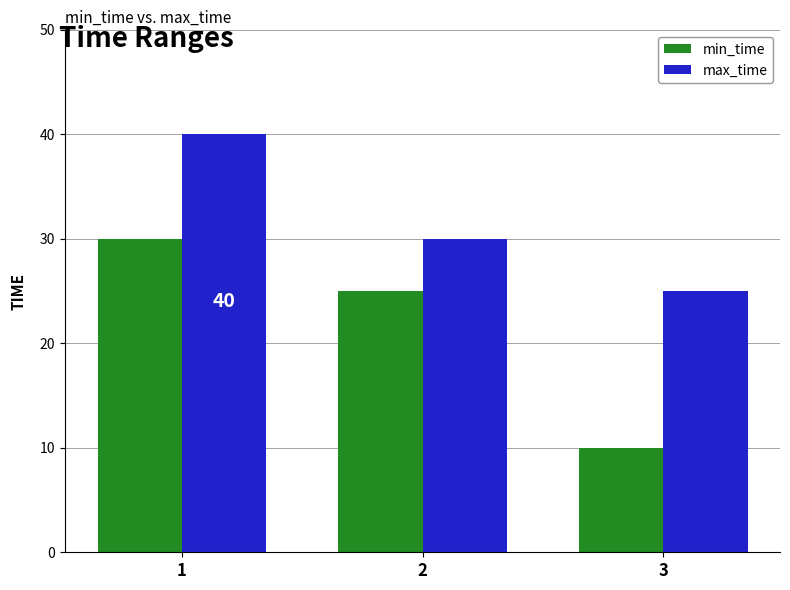

What is the sum of all min_time values?

65